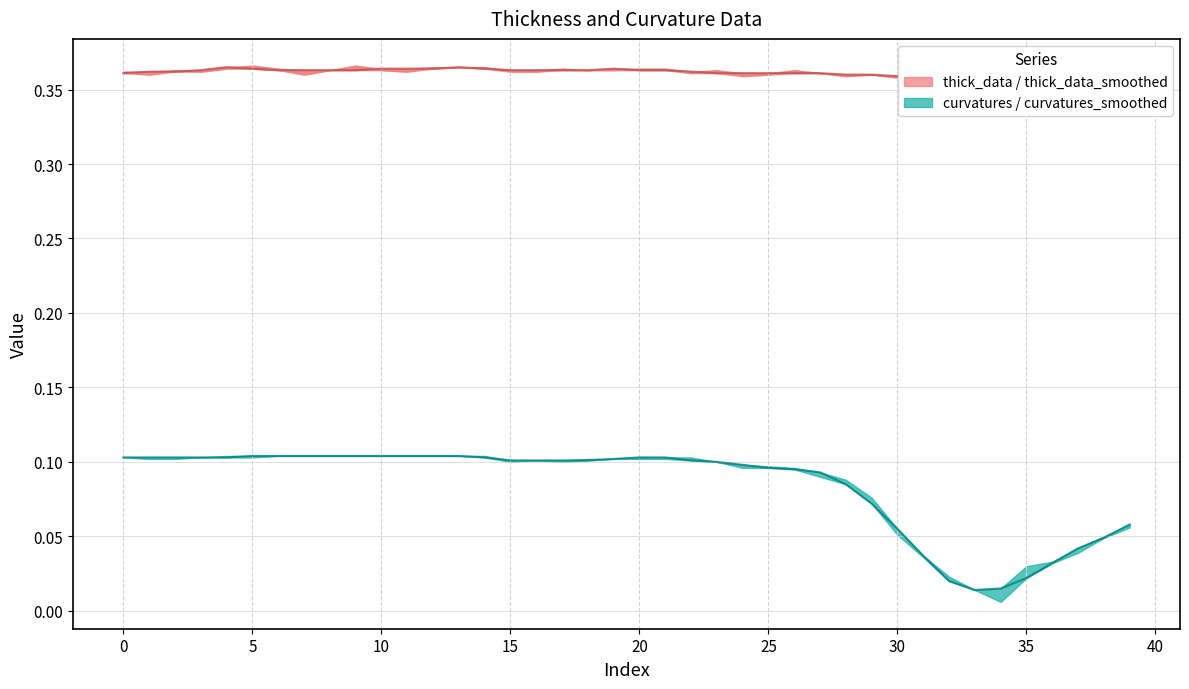

Does the chart display data point markers on the line(s)?

No